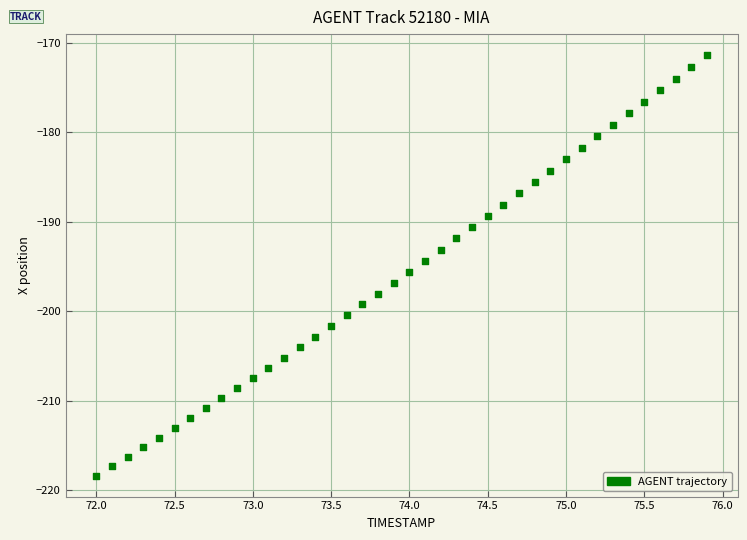

What is the range of X values (max minus min)?

3.9